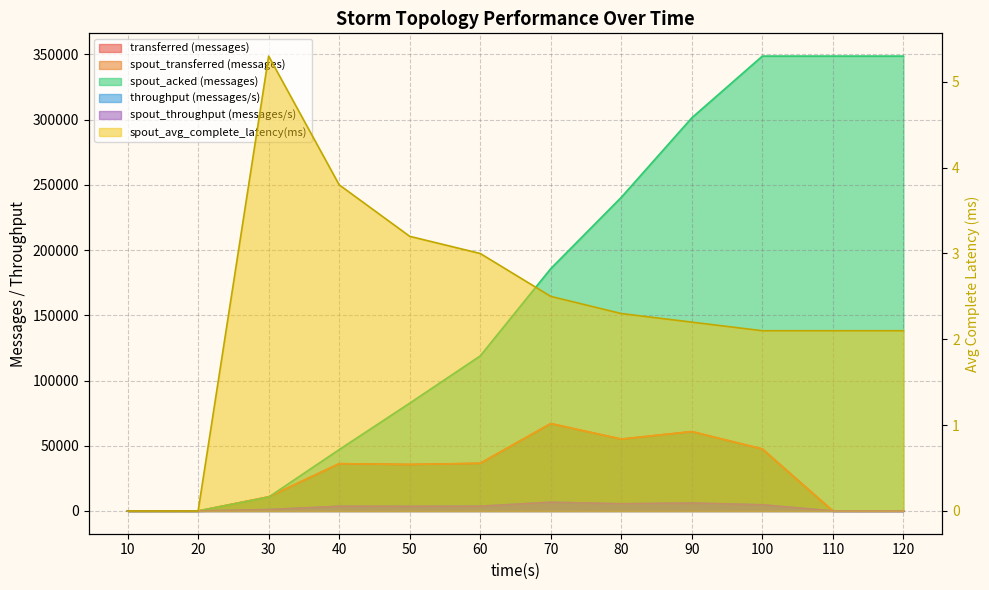

What are all the series names shown in the legend?

transferred (messages), throughput (messages/s), spout_transferred (messages), spout_acked (messages), spout_throughput (messages/s), spout_avg_complete_latency(ms)